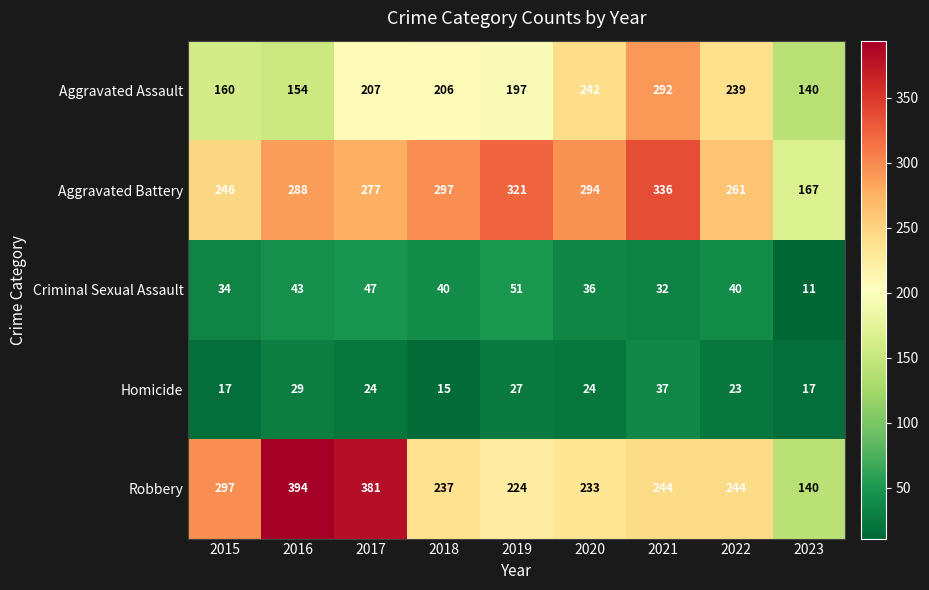

Where does the Homicide series first go above 24?

2016